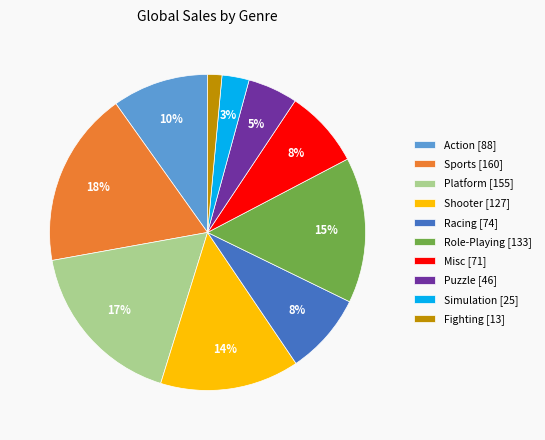

Is there any slice that represents more than half of the pie?

No